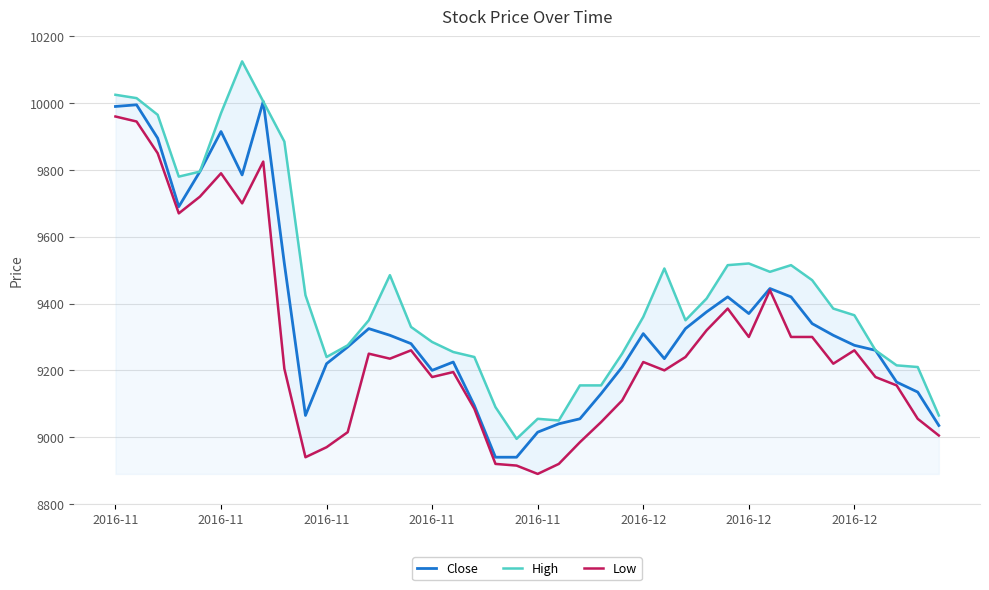

The value of High at 2016-11 is 2085. True or false?

False